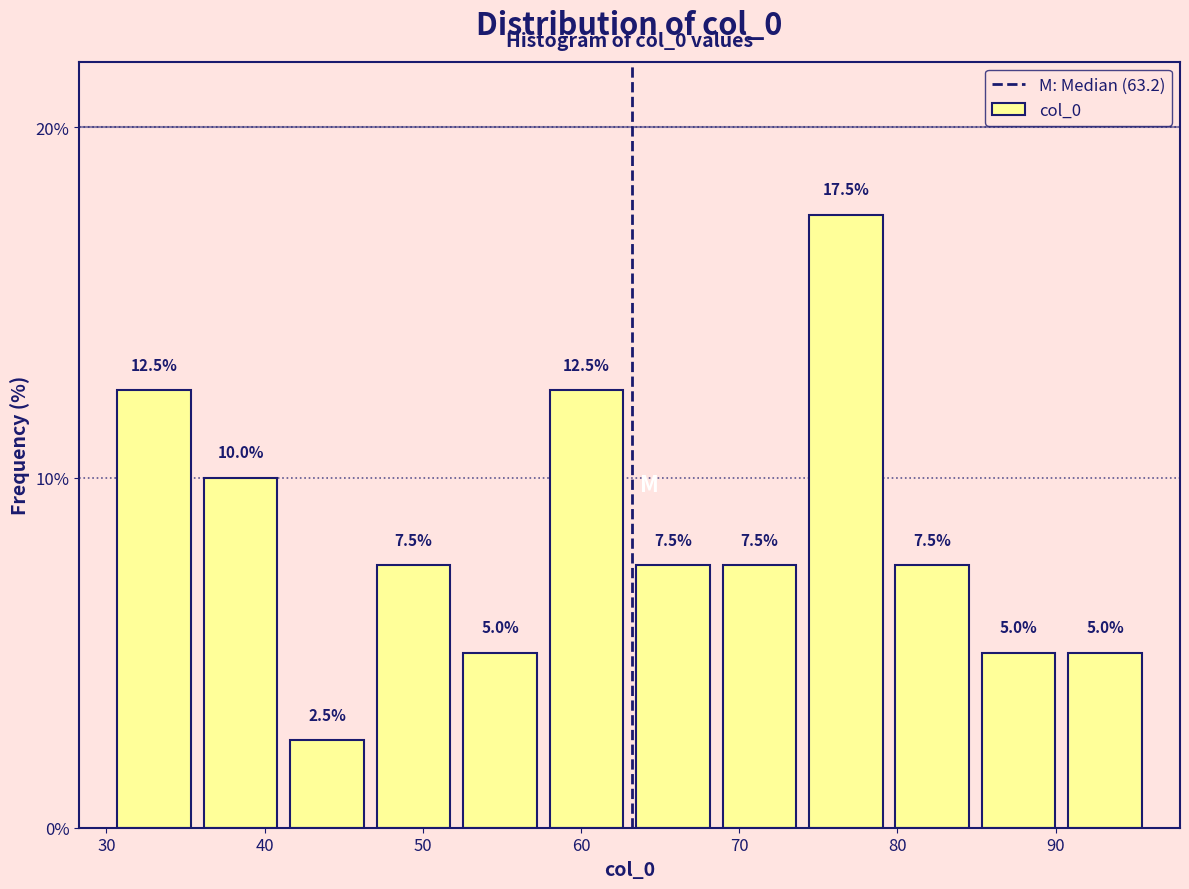

Which range on the x-axis has the tallest bar?

74 to 79